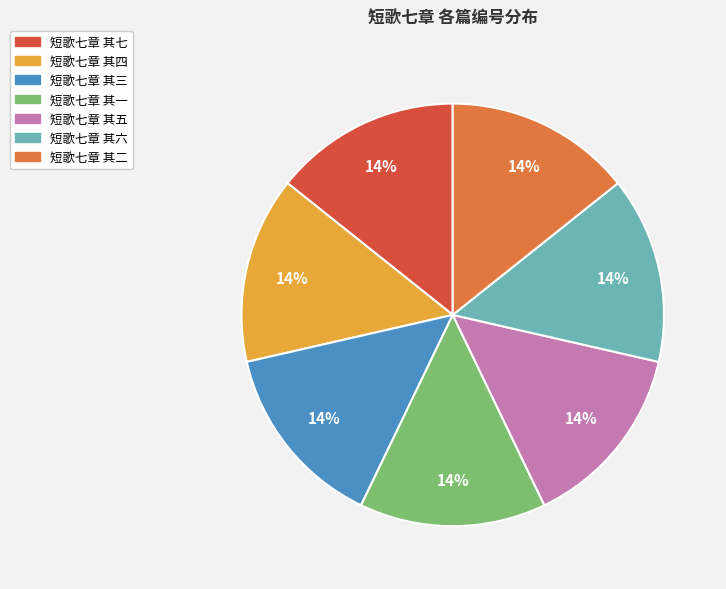

Is 短歌七章 其四 the majority of the pie?

No